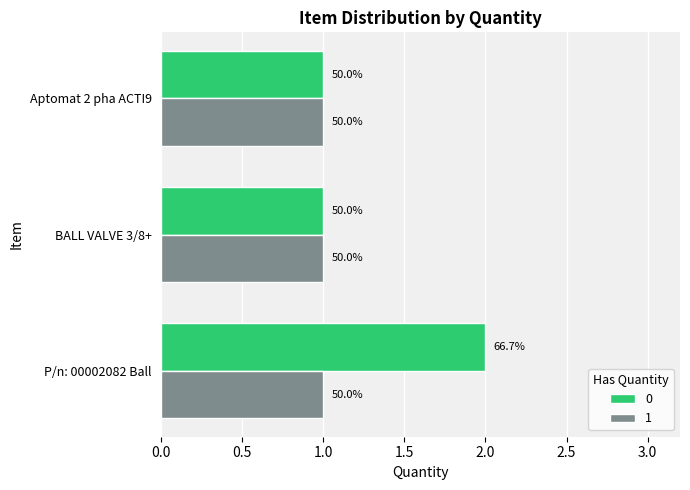

What are all the series names shown in the legend?

0, 1